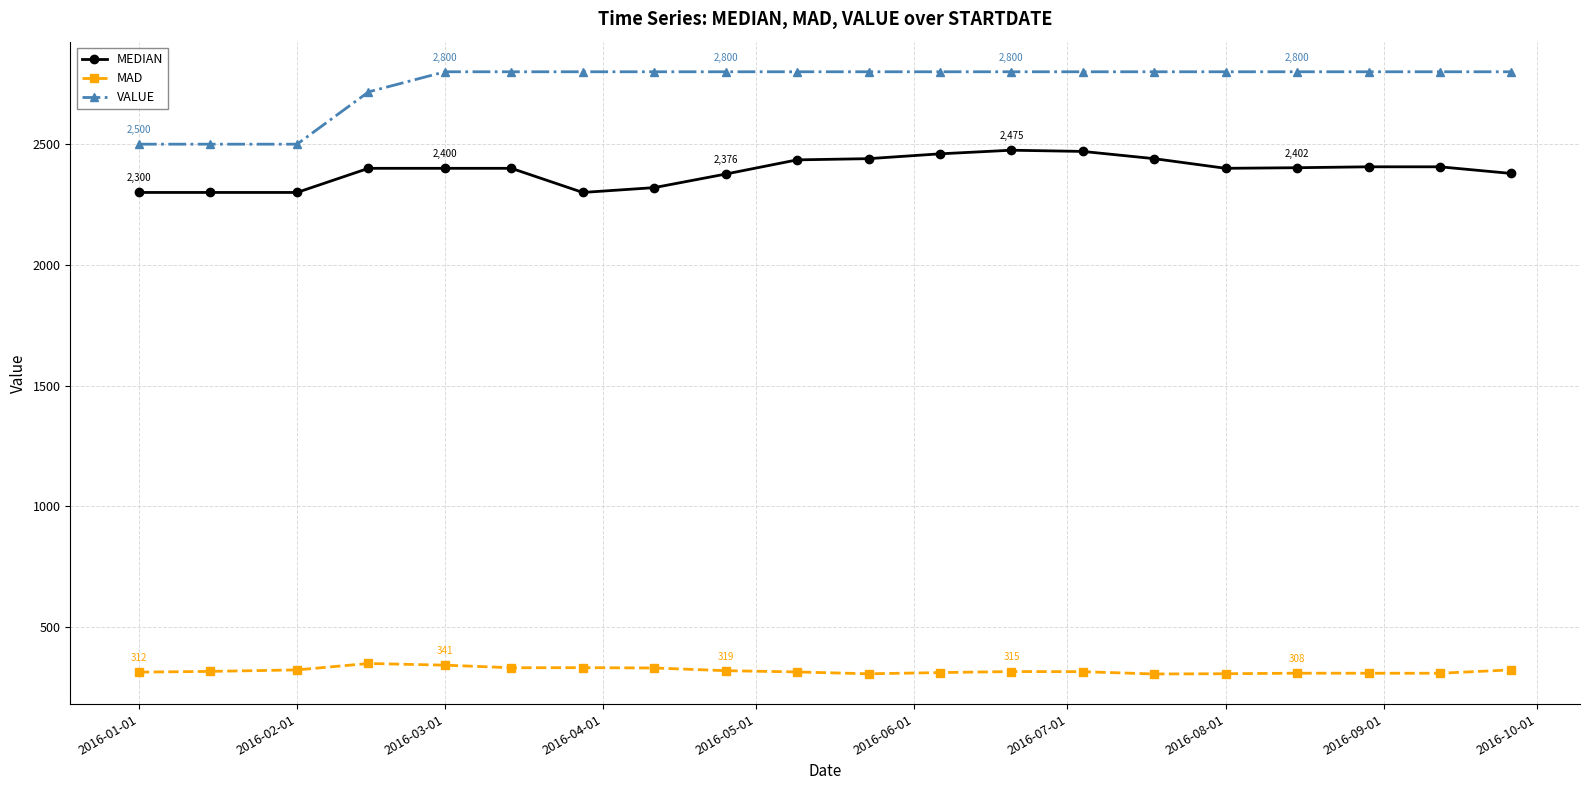

What is the minimum value shown in the chart?

304.8